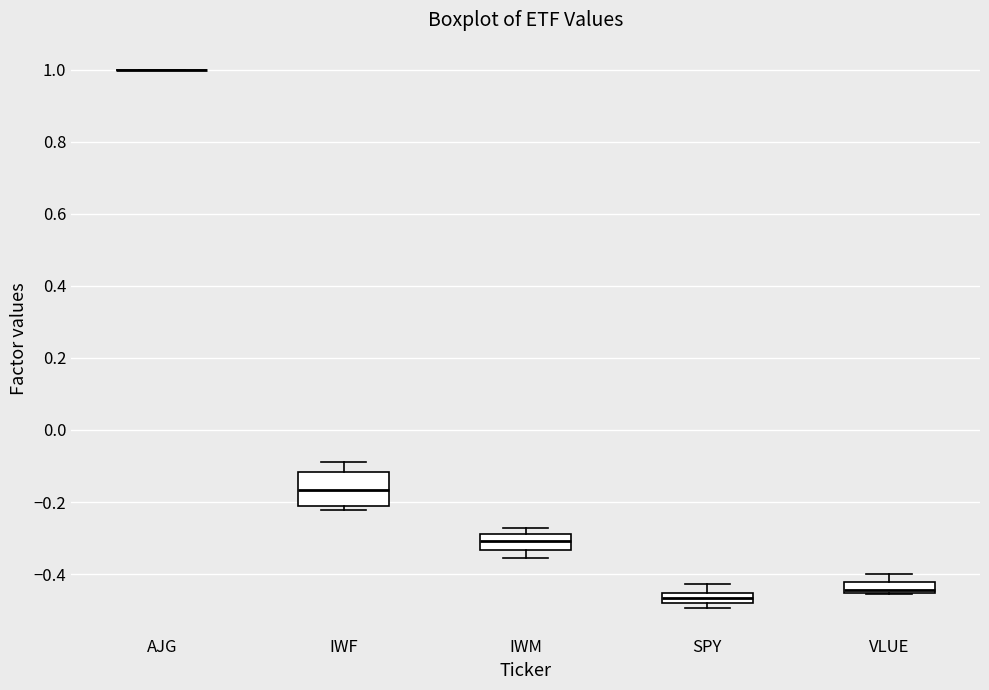

Where is the lower edge of the box for IWM on the y-axis? The values are not printed on the chart, so give them approximately, as read against the axis.

-0.34